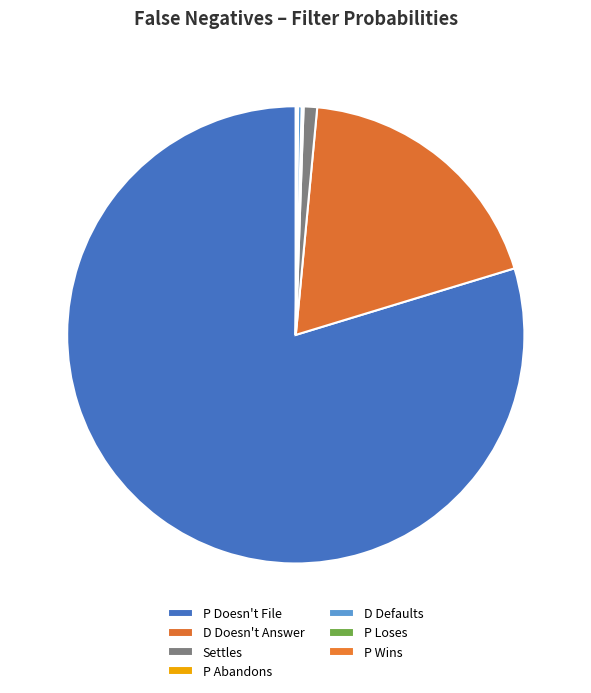

Which slice is the smallest?

P Loses